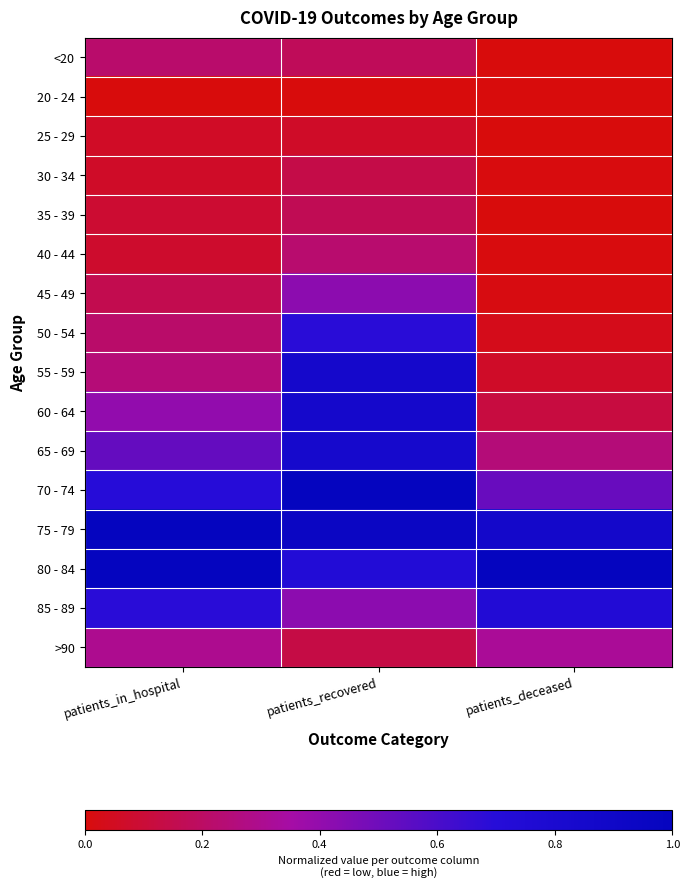

How many series are shown in this chart?

16